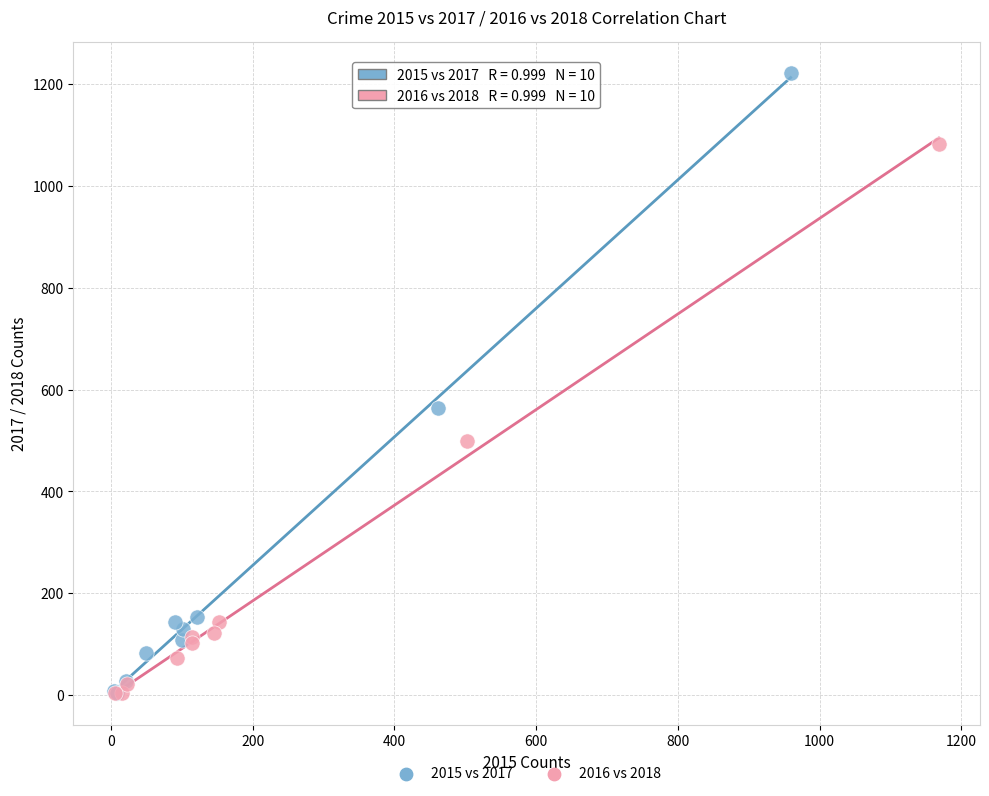

Which series reaches the maximum Y coordinate?

2015 vs 2017